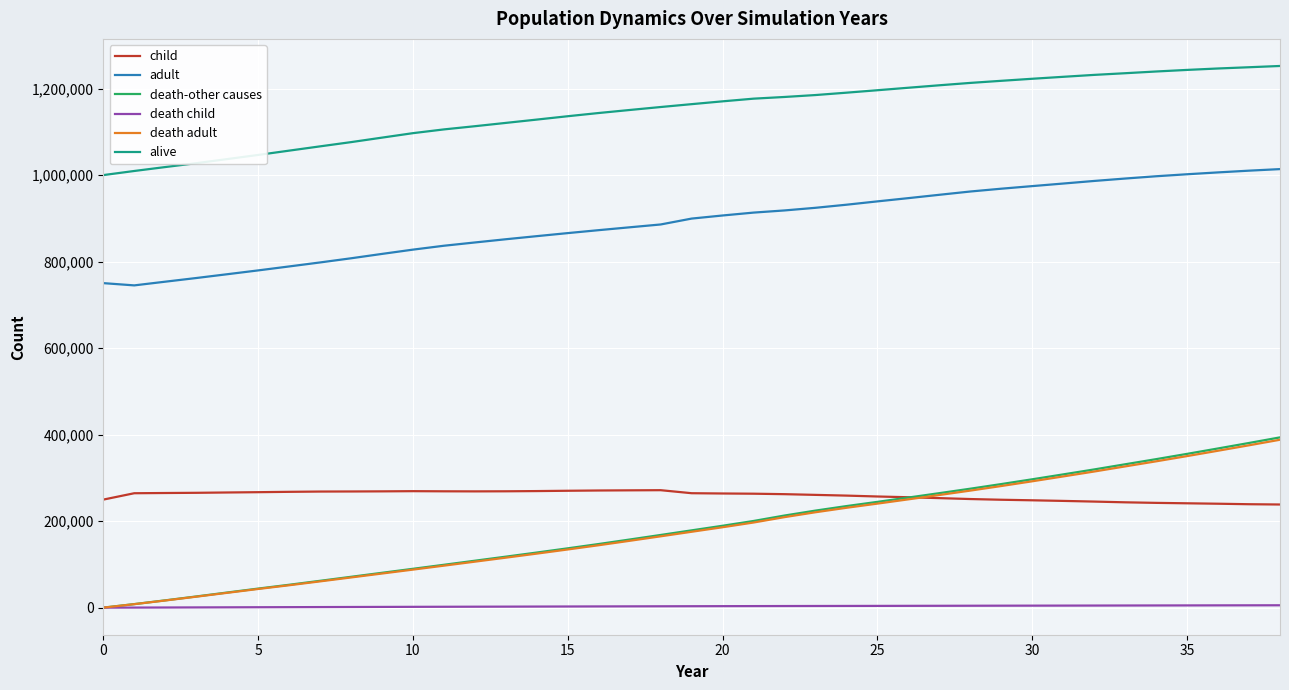

In adult, how many points are lower than both neighbors (excluding endpoints)?

1